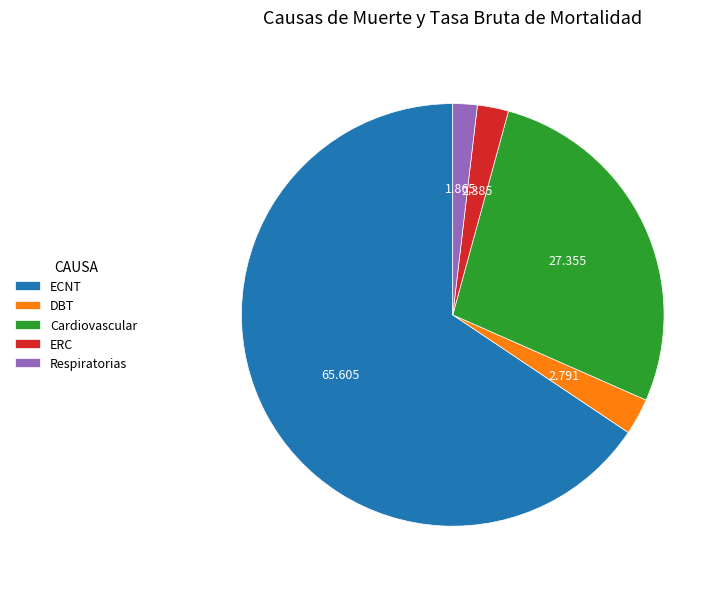

Which slice is the smallest?

Respiratorias